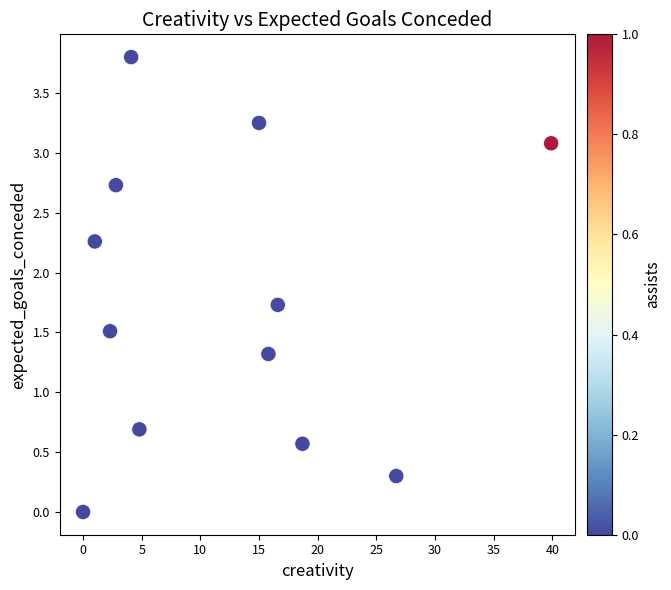

What is the average X value?

12.3